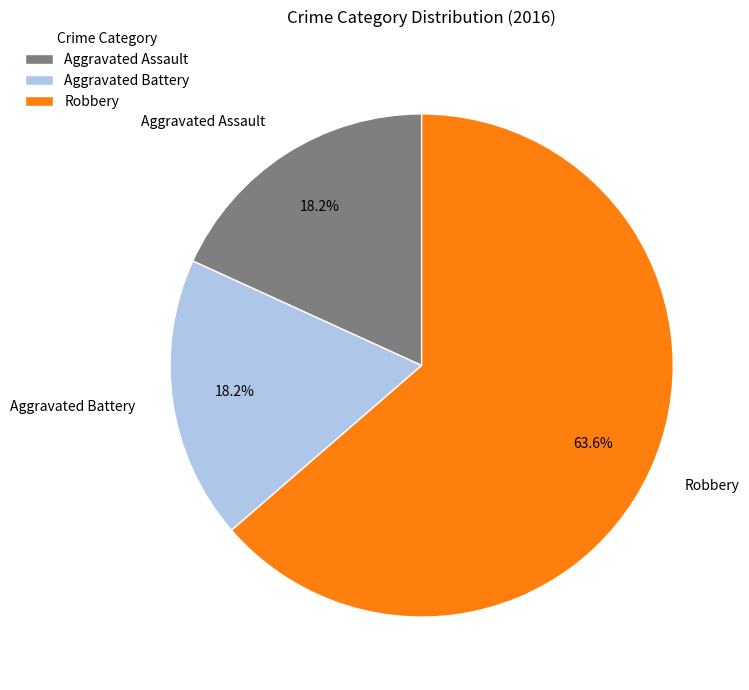

To the nearest percent, what portion does Aggravated Assault represent?

18%